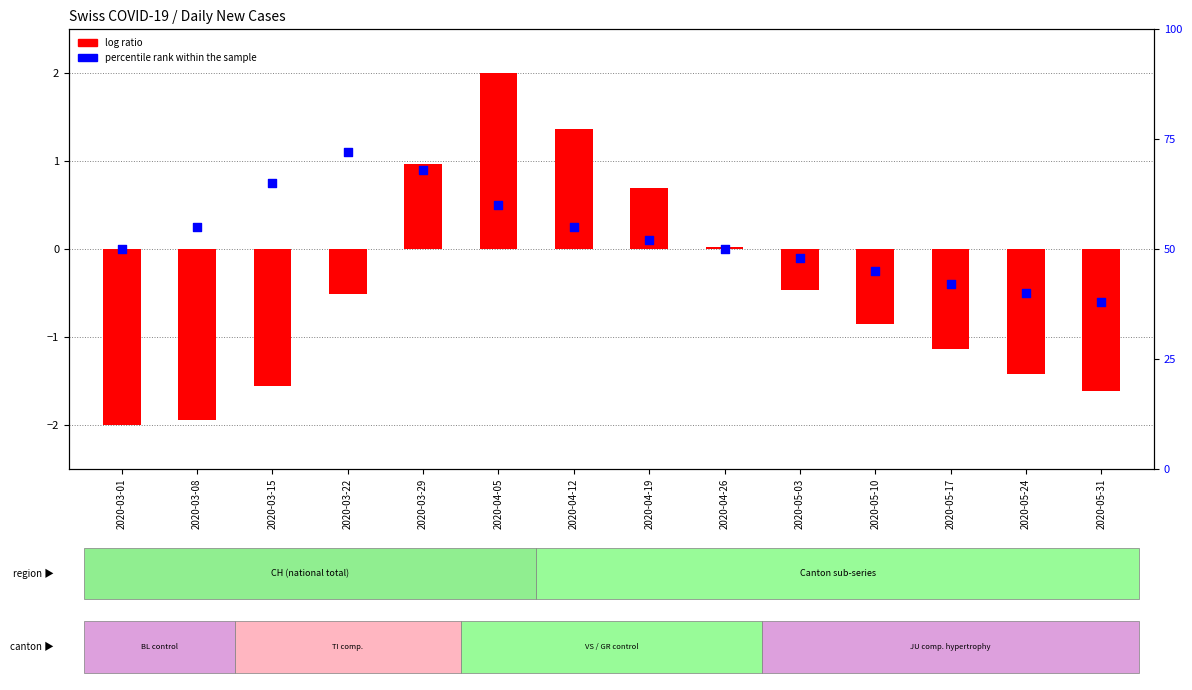

Is the value of percentile rank within the sample at 2020-04-26 greater than the value of log ratio at 2020-05-17?

Yes